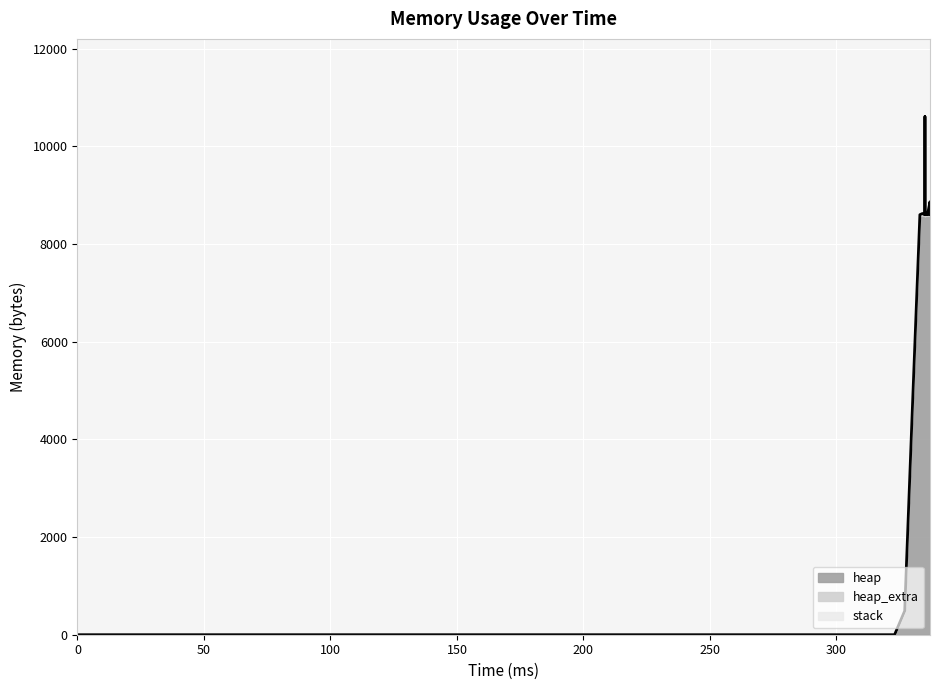

Rank the categories by heap_extra value from highest to lowest.

334, 334, 337, 337, 336, 334, 335, 337, 337, 333, 335, 335, 336, 337, 337, 337, 330, 327, 0, 323